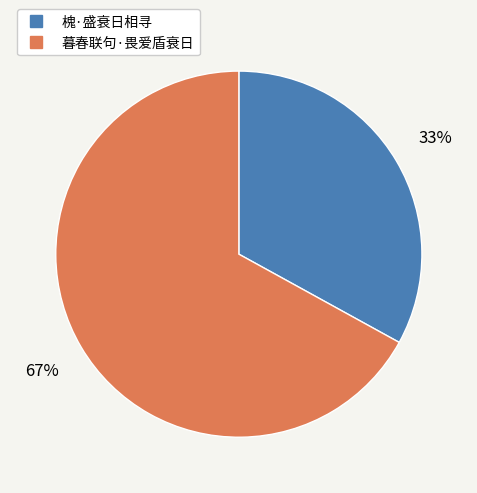

To the nearest percent, what percentage of the pie is 暮春联句·畏爱盾衰日?

67%